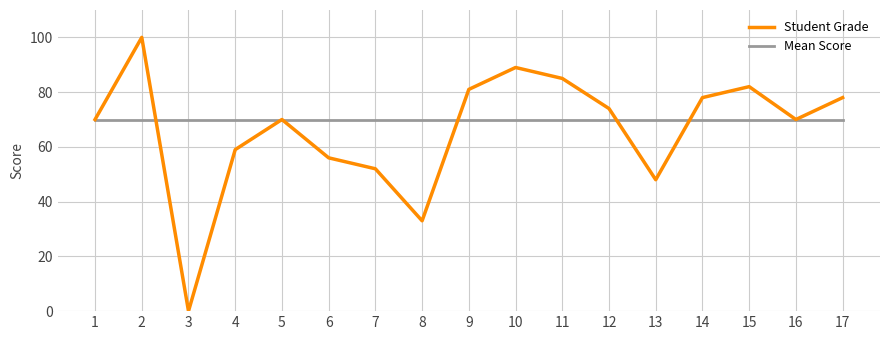

At how many categories does at least one series exceed 36?

17